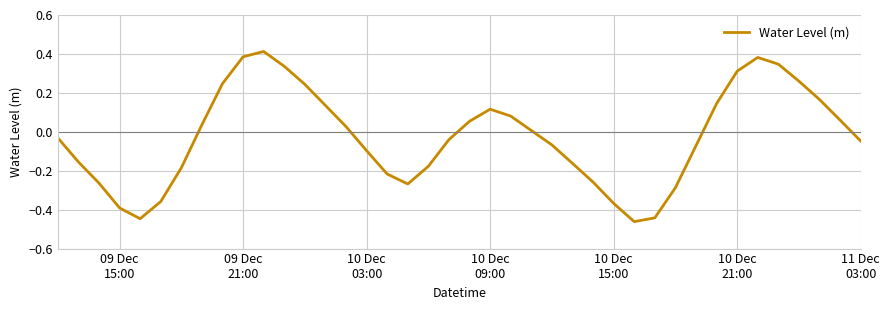

What is the difference between the maximum and minimum values?

0.9